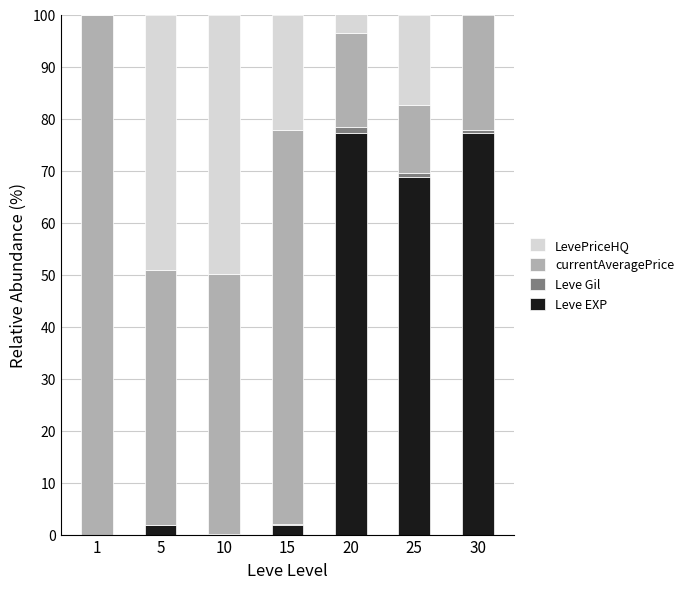

What is the sum of all Leve EXP values?

227.2